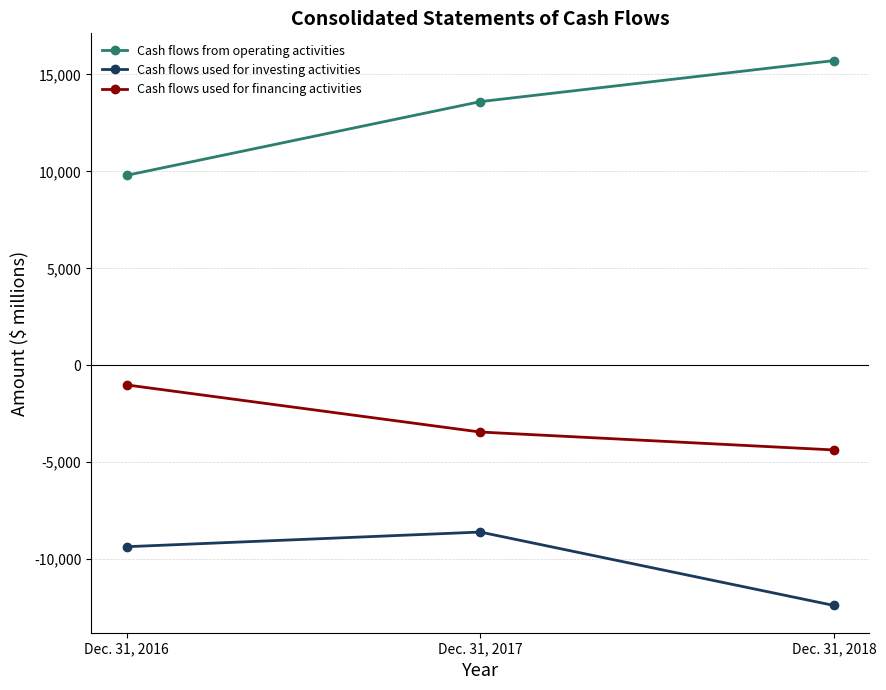

Which category has the highest value across all series?

Dec. 31, 2018